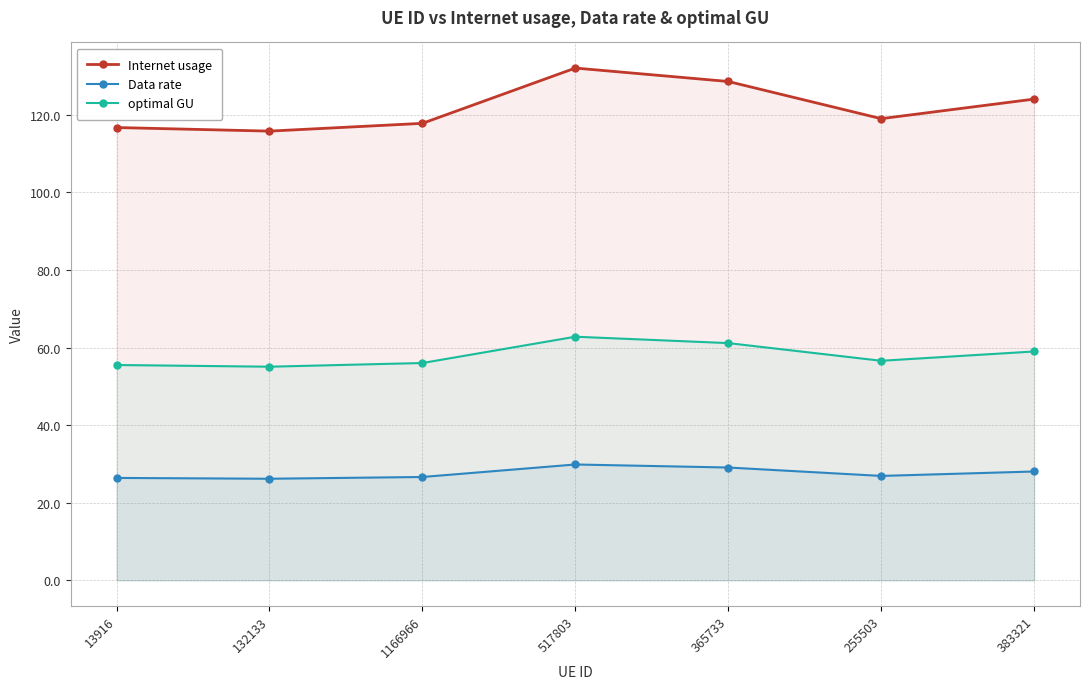

Which series has the largest total across all categories?

Internet usage